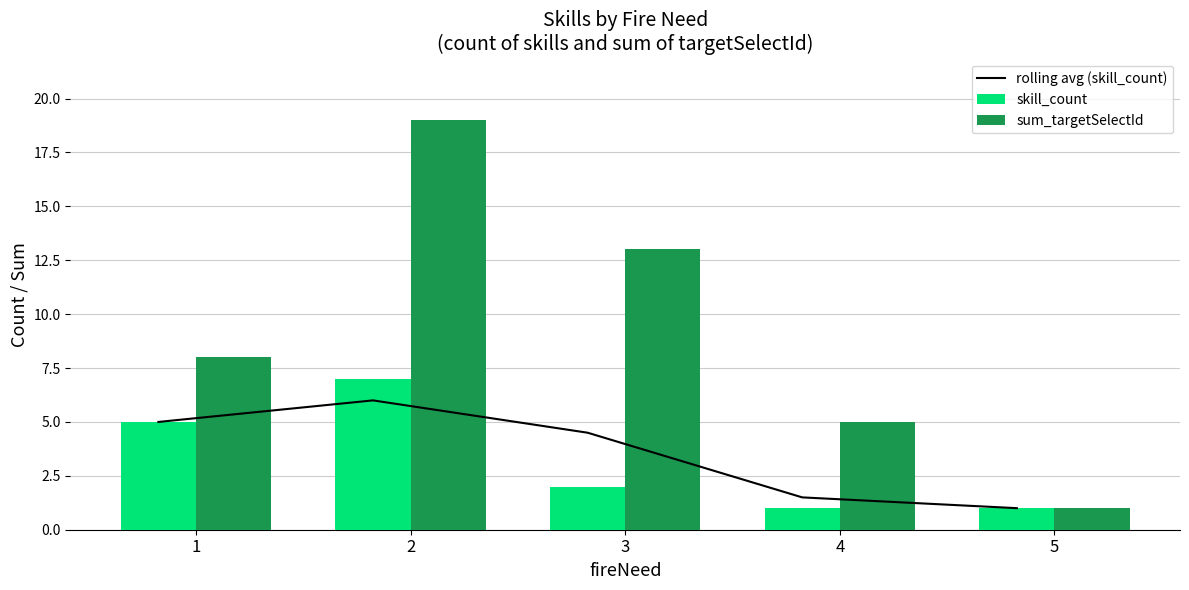

What is the total value across all series at 1?

18.0